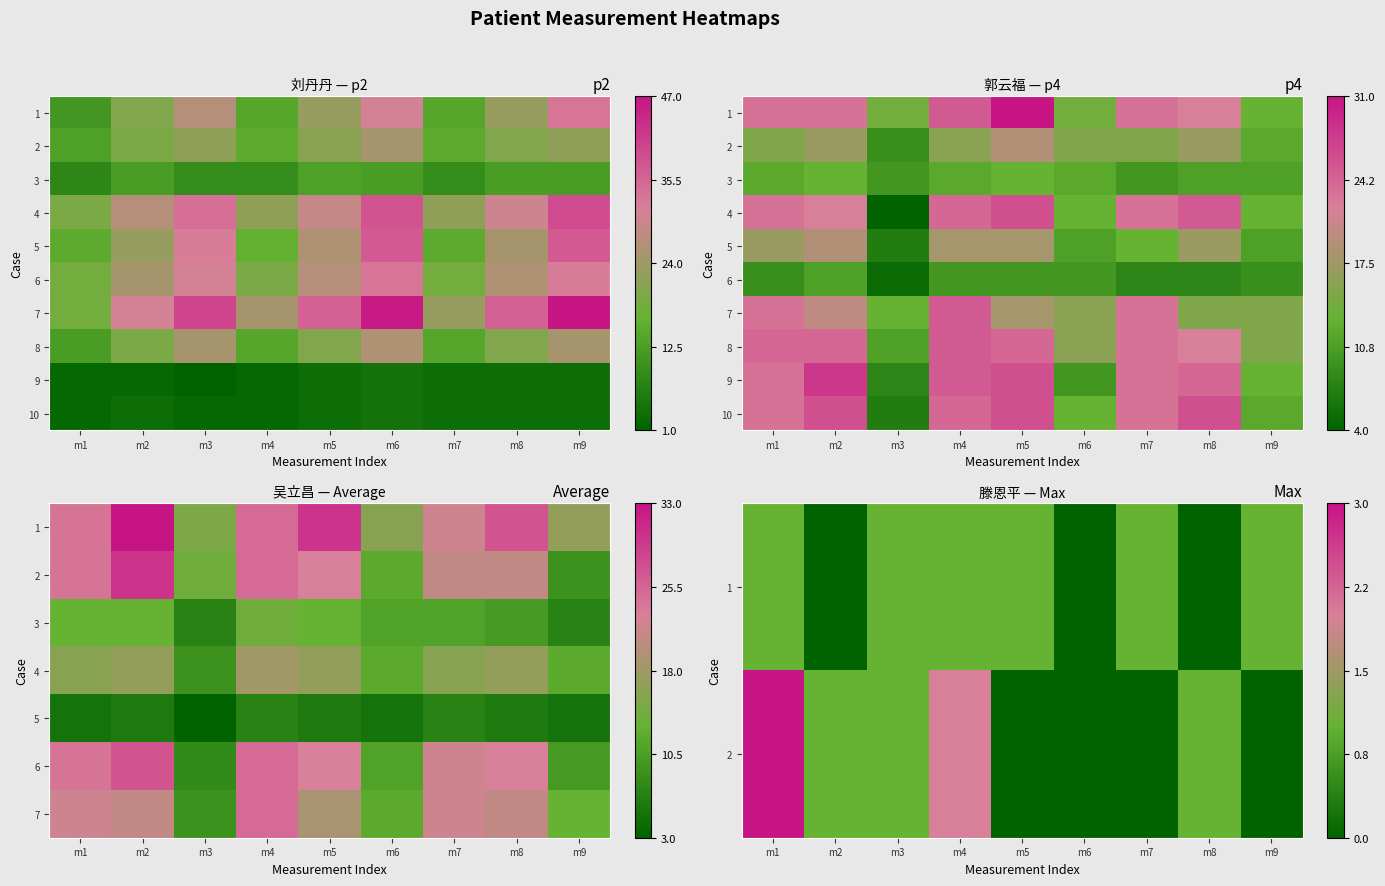

Which series has the largest total across all categories?

8